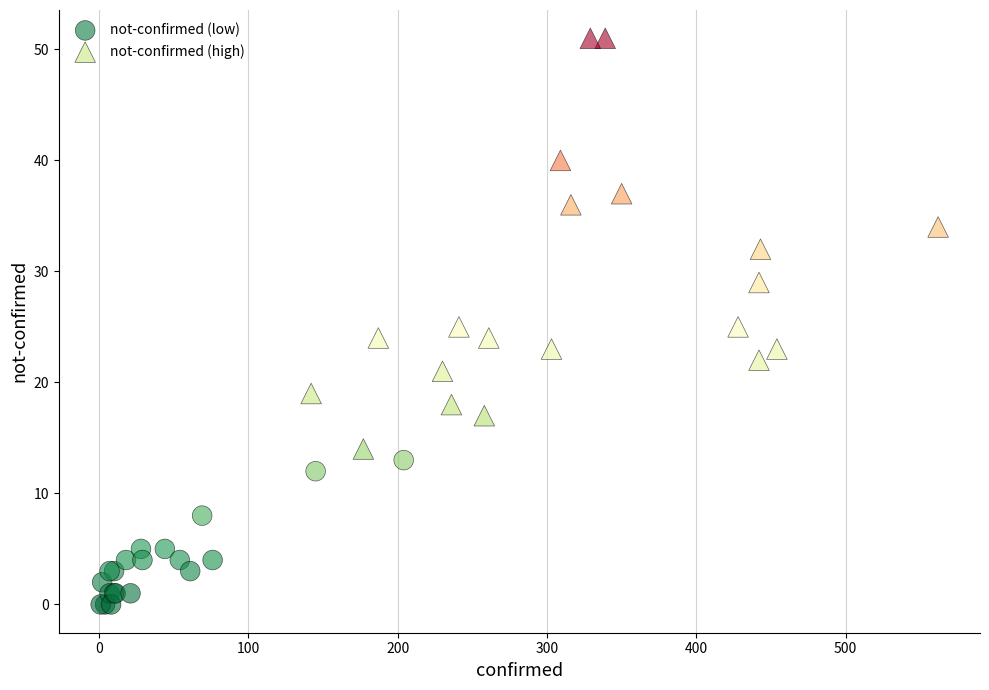

Which series has the widest spread of Y values?

not-confirmed (high)